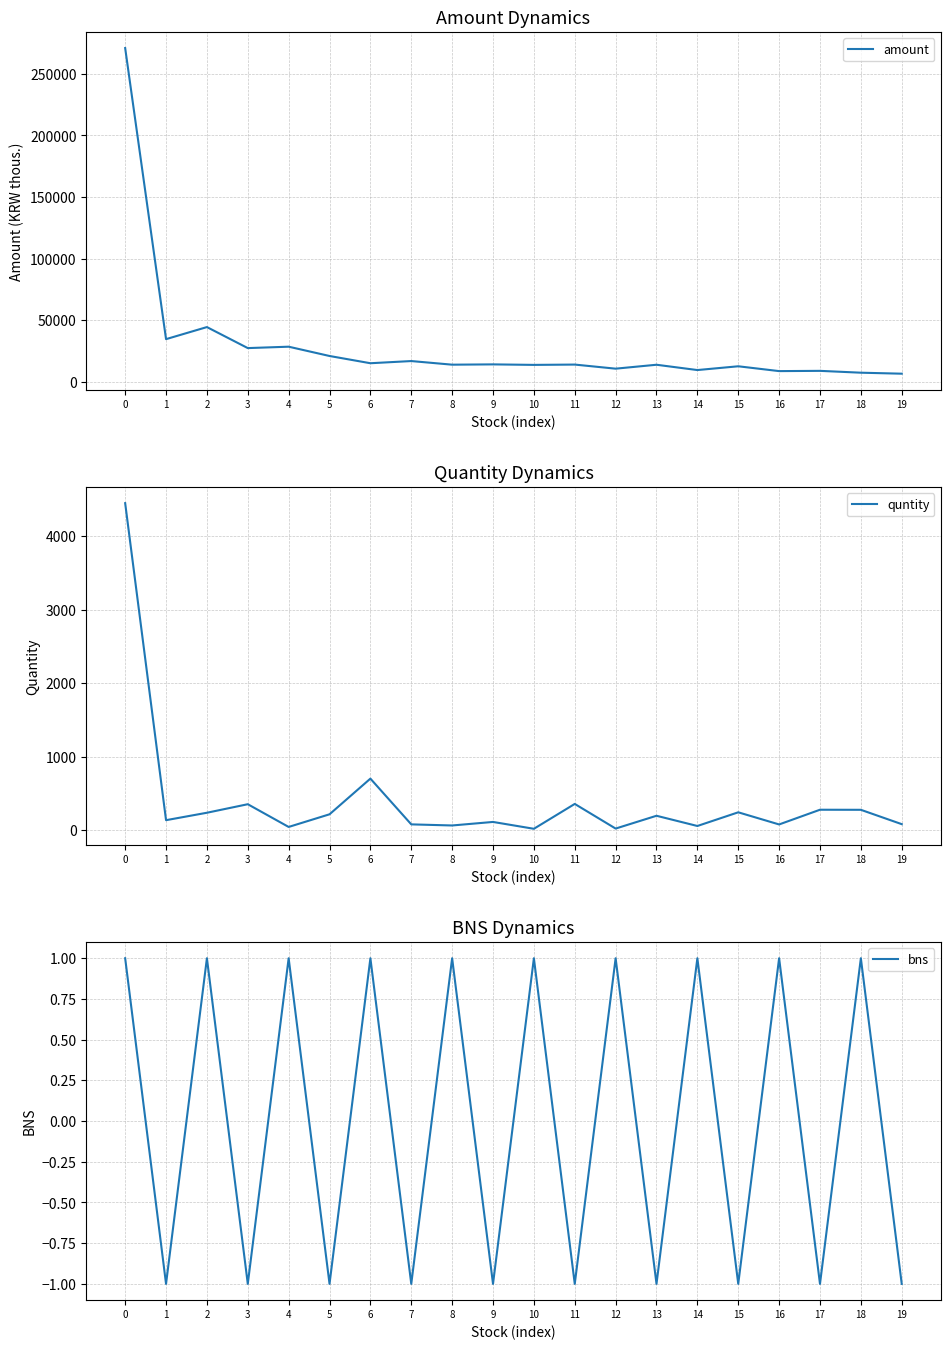

True or false: amount has a value of 18925 at 10.

False